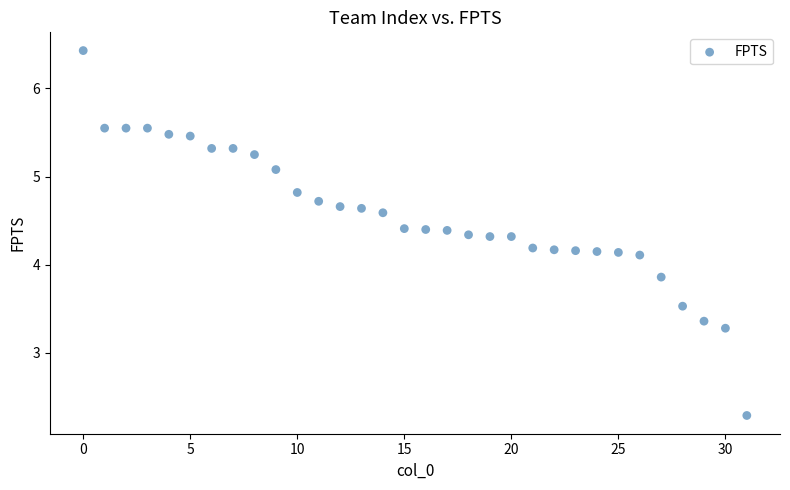

What is the range of Y values (max minus min)?

4.1